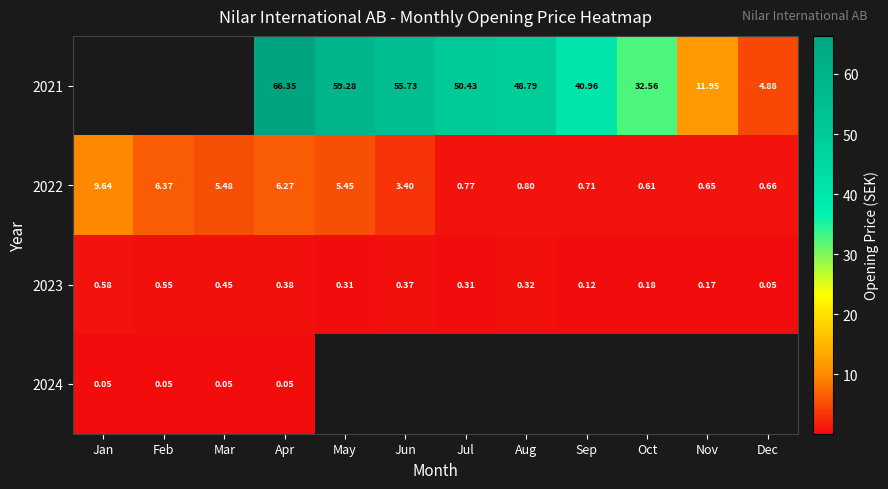

What is the minimum value shown in the chart?

0.1